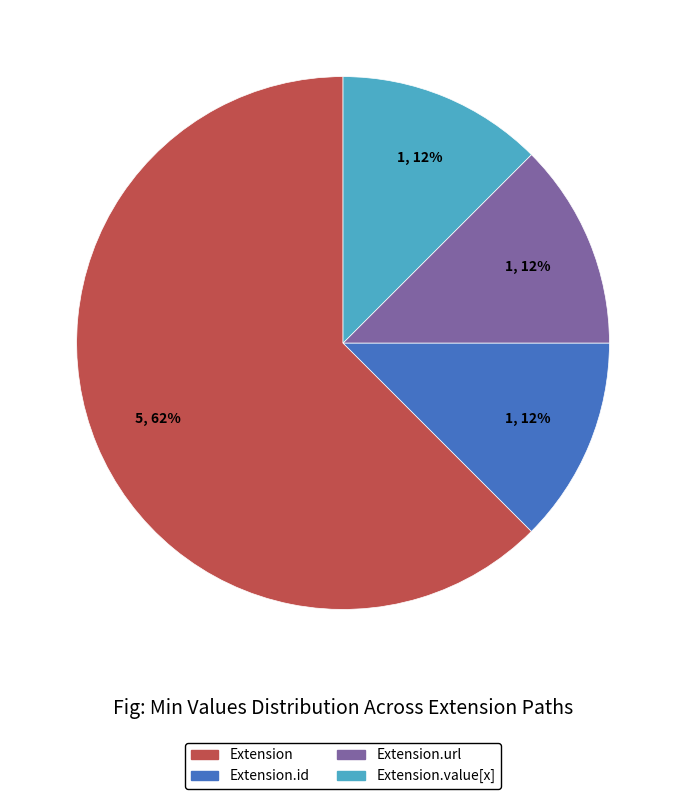

To the nearest percent, what is the average slice percentage?

25%